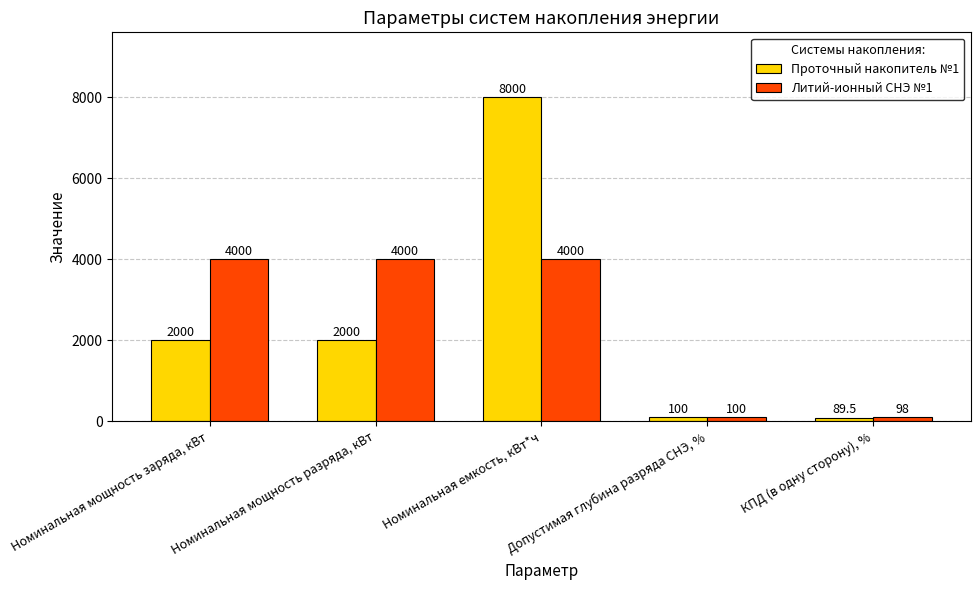

Reading left to right, extract all data points from this chart.

Проточный накопитель №1: Номинальная мощность заряда, кВт=2000.0	Номинальная мощность разряда, кВт=2000.0	Номинальная емкость, кВт*ч=8000.0	Допустимая глубина разряда СНЭ, %=100.0	КПД (в одну сторону), %=89.5
Литий-ионный СНЭ №1: Номинальная мощность заряда, кВт=4000.0	Номинальная мощность разряда, кВт=4000.0	Номинальная емкость, кВт*ч=4000.0	Допустимая глубина разряда СНЭ, %=100.0	КПД (в одну сторону), %=98.0